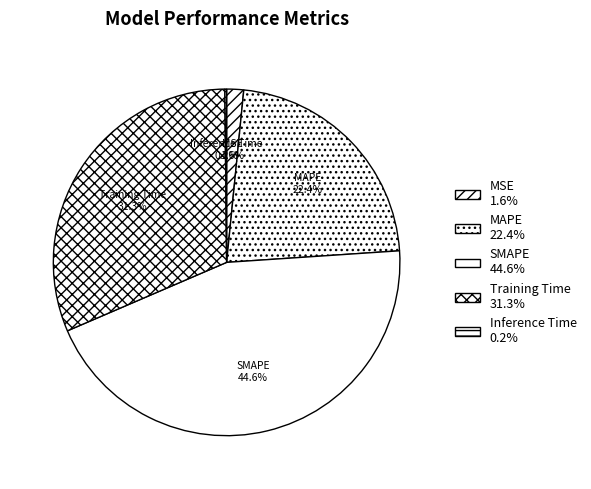

Is it true that Training Time is 45% of the pie?

False